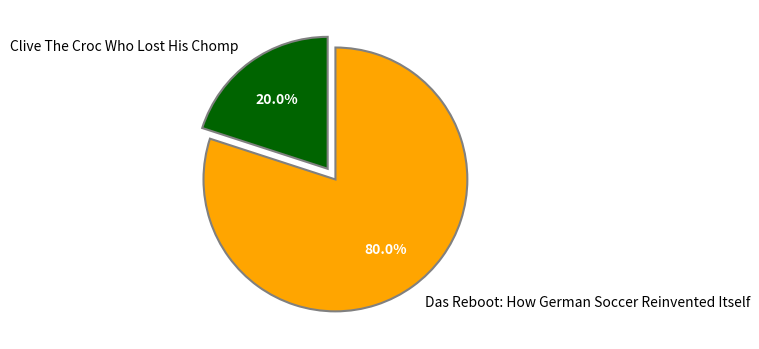

To the nearest percent, what is the difference between the Das Reboot: How German Soccer Reinvented Itself and Clive The Croc Who Lost His Chomp slice percentages?

60%